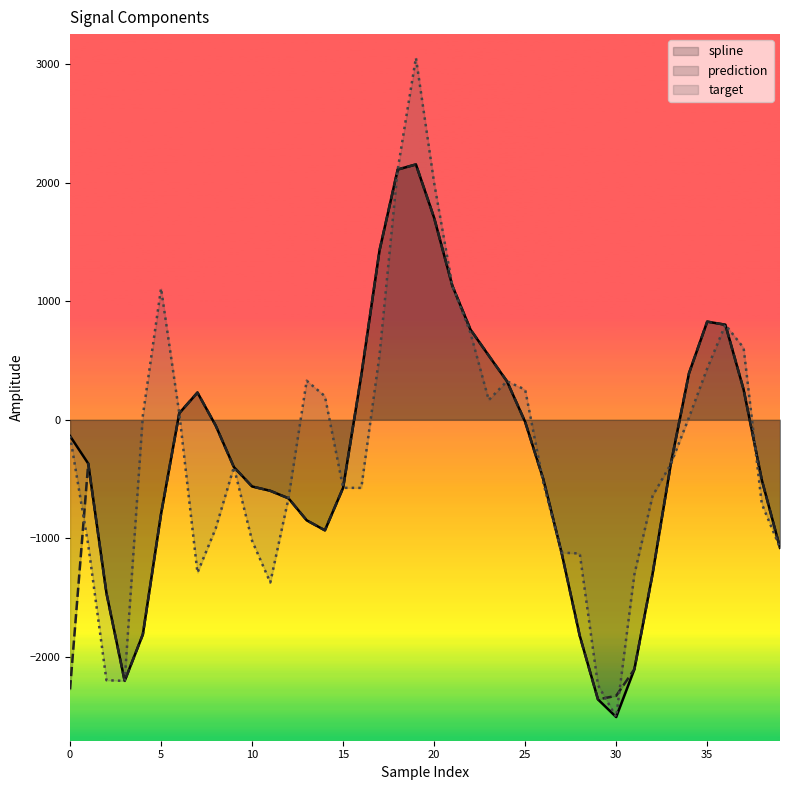

What is the minimum value shown in the chart?

-2508.3